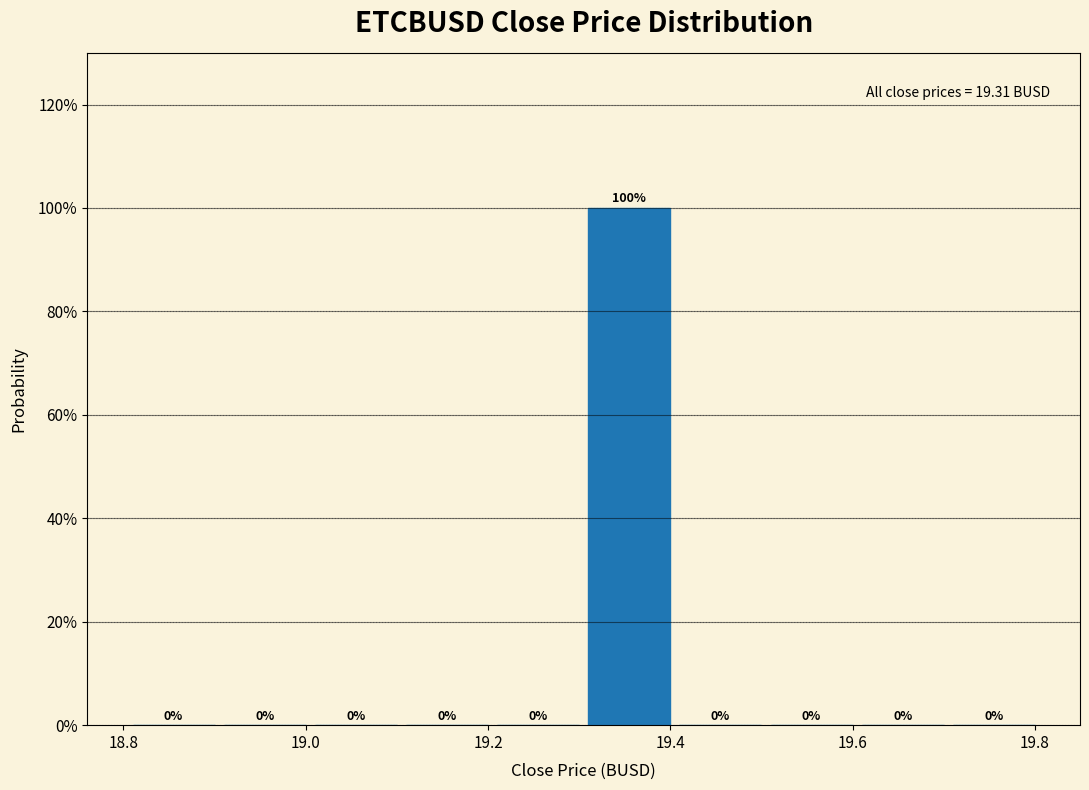

What is the height of the bar covering 19.31 to 19.41 on the x-axis? The bar edges are not printed on the chart, so give them approximately, as read against the axis.

100